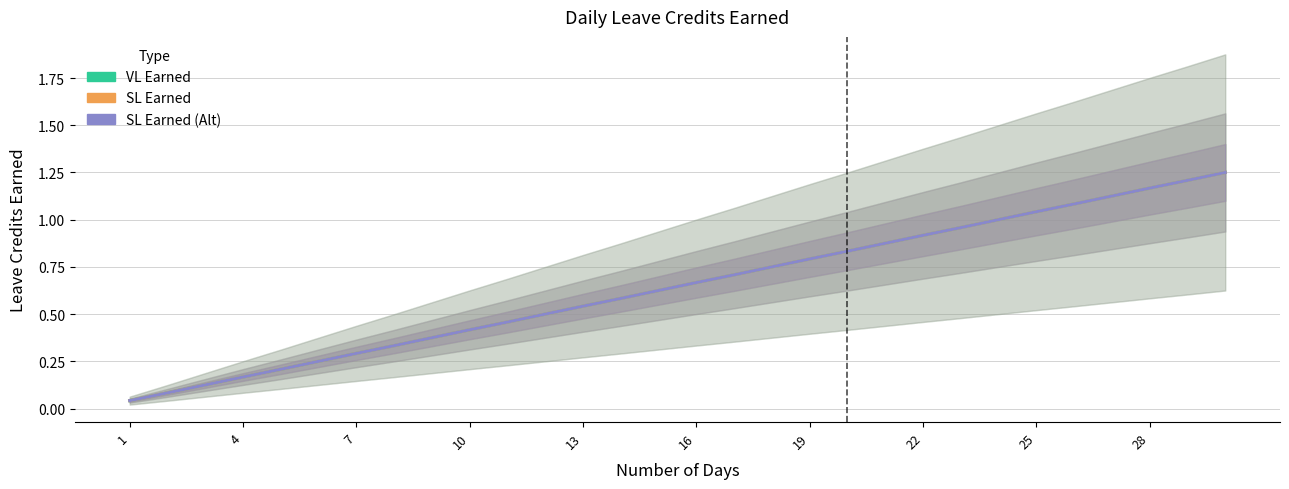

Is the value of SL Earned at 29 greater than the value of SL Earned (Alt) at 25?

Yes